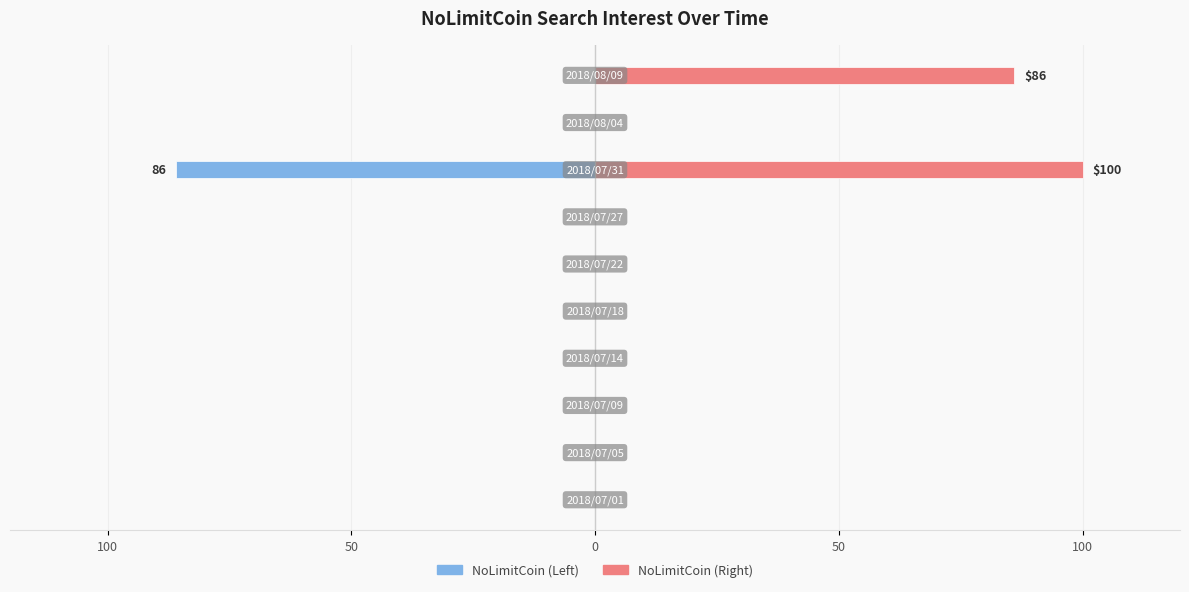

How many bars are there in total?

20